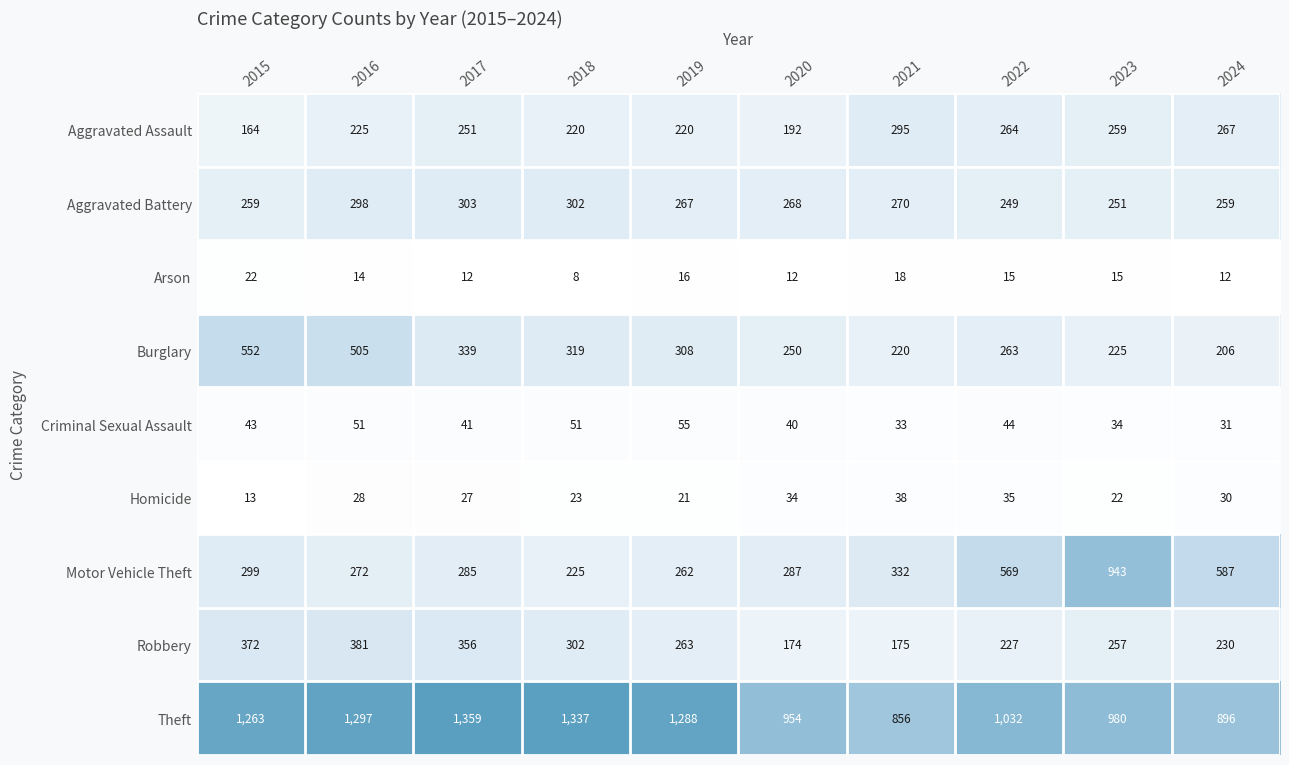

Which series changed the most between 2015 and 2020?

Theft